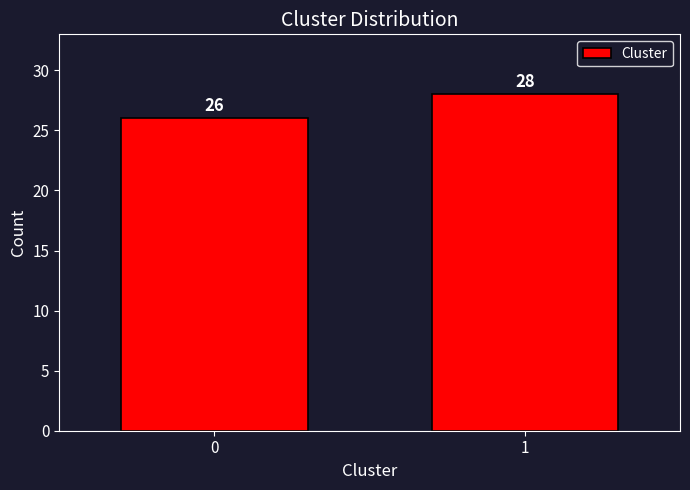

Reading left to right, what are all the values shown in this chart?

0=26	1=28